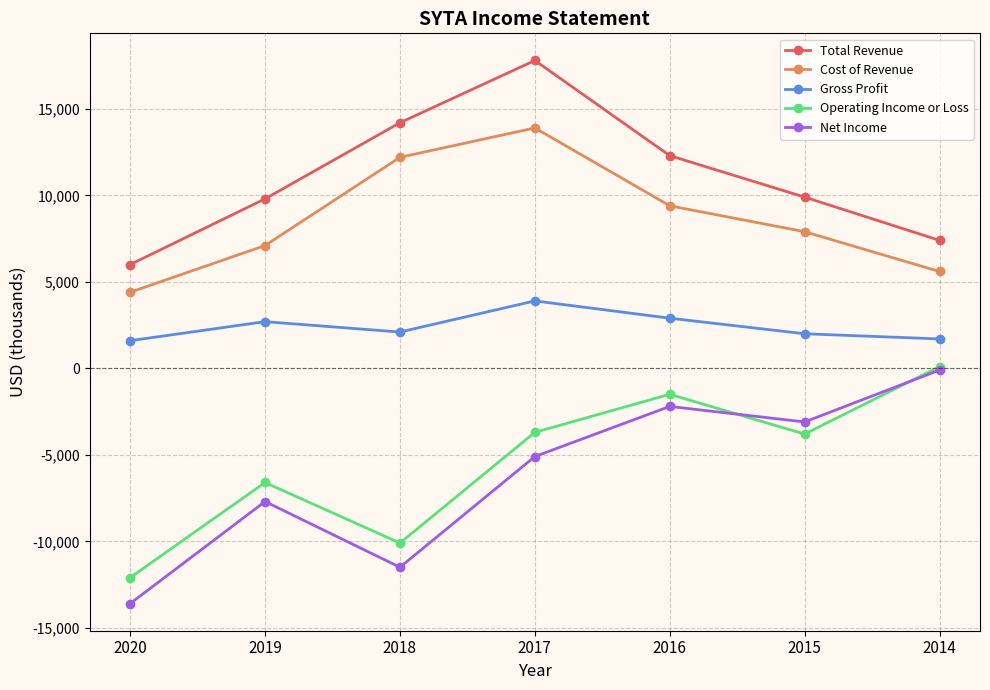

What value does the Net Income series have at 2019, to the nearest 100?

-7700